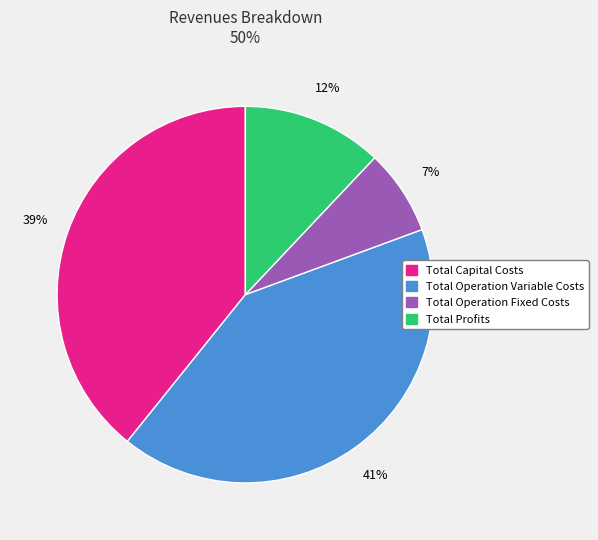

Is there any slice that represents more than half of the pie?

No